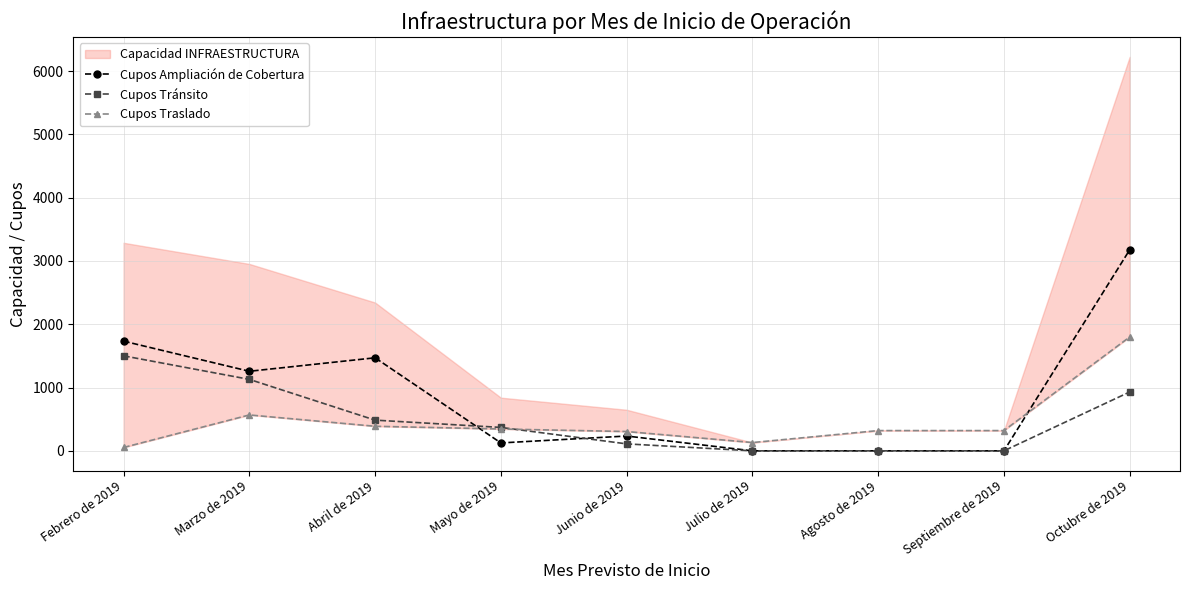

What is the value of the Cupos Ampliación de Cobertura point at the 1st from the left?

1733